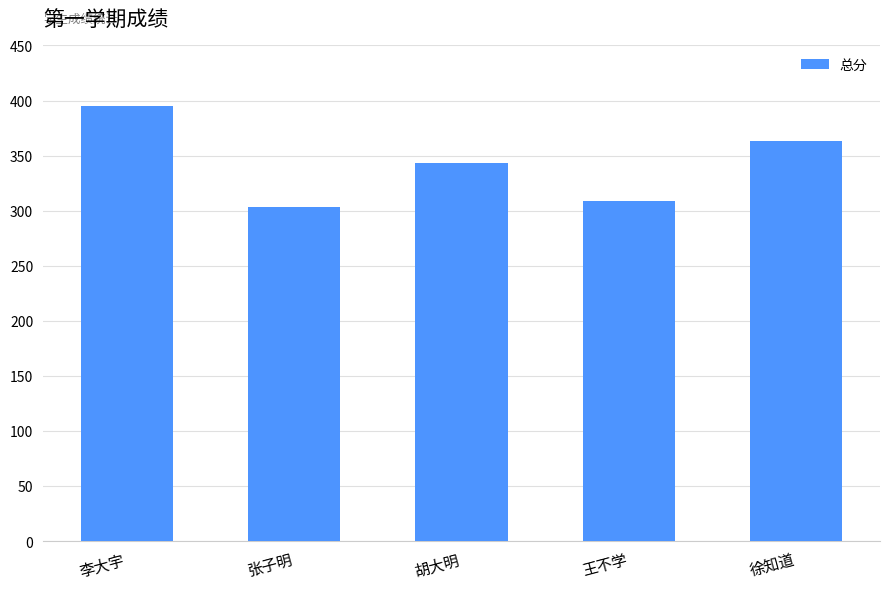

Are the bars horizontal?

No